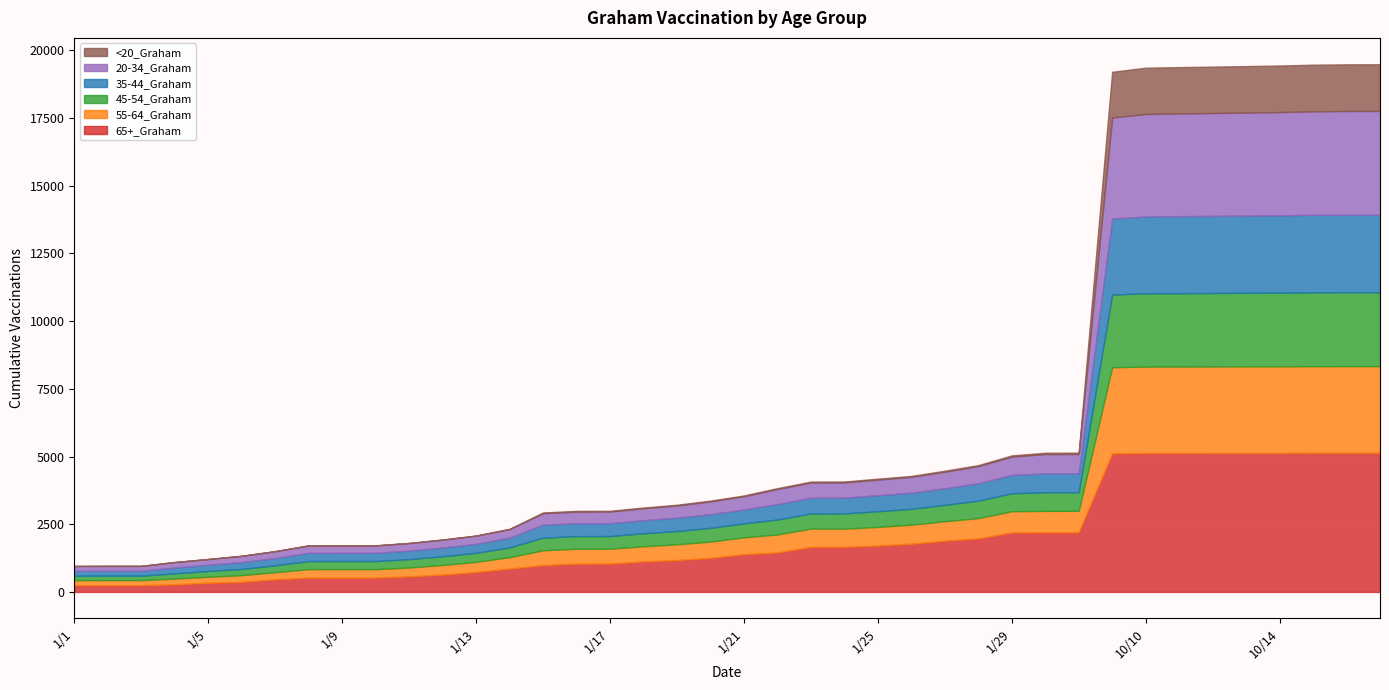

Which category has the highest value in the <20_Graham series?

10/16